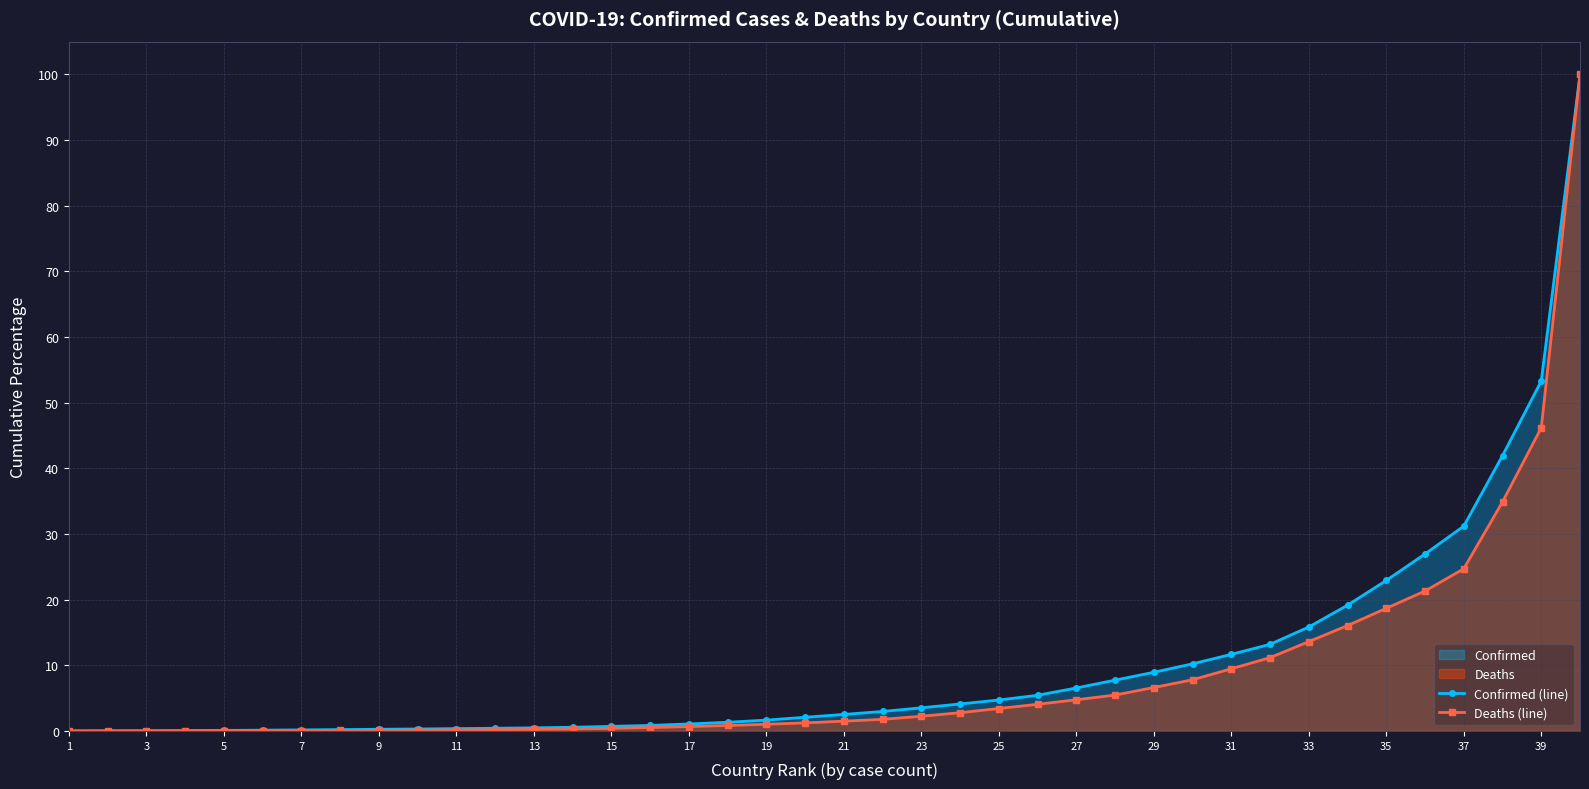

What is the total value across all series at 23?

5.8